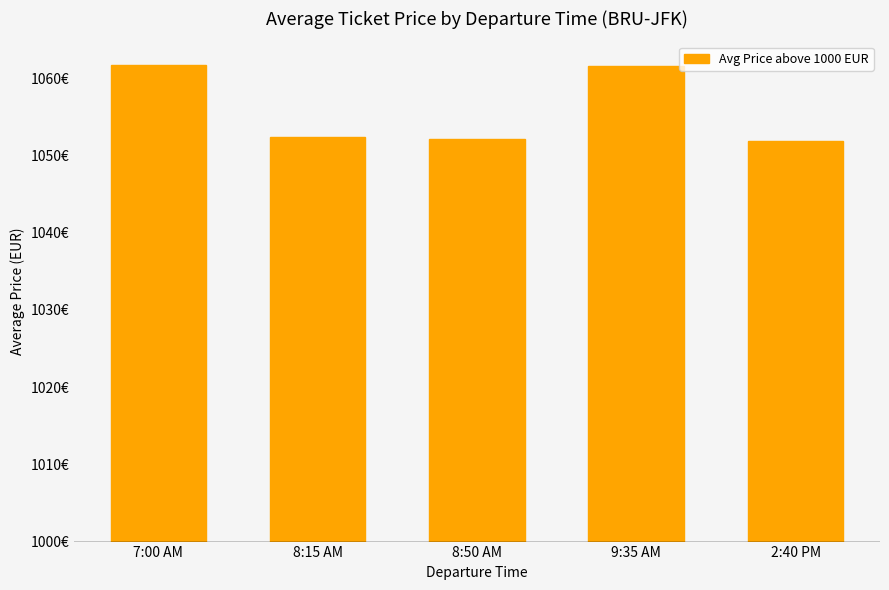

What is the change in value from 8:15 AM to 8:50 AM?

-0.3